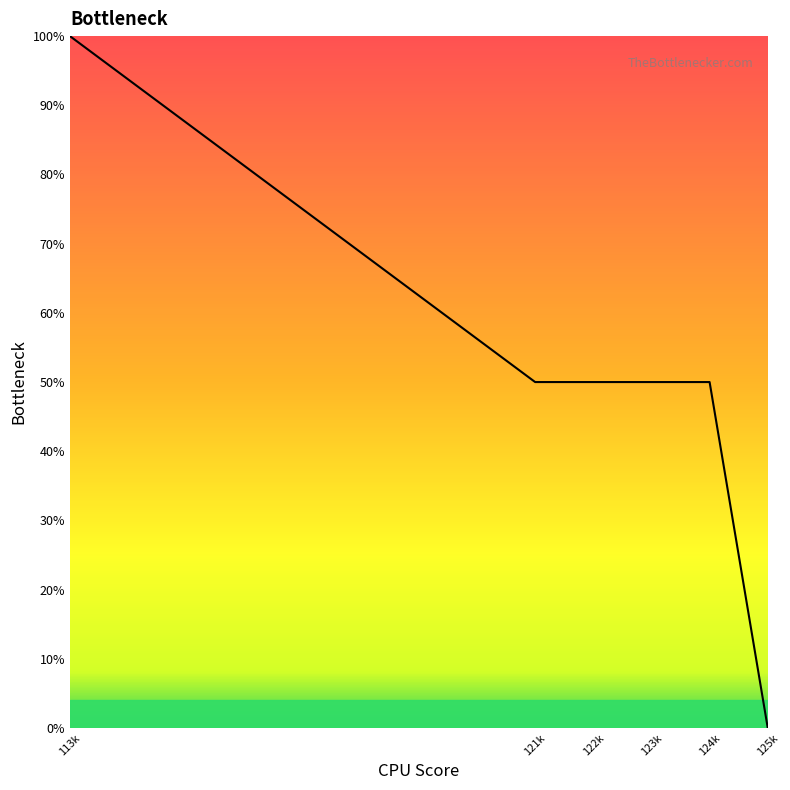

What is the sum of all values?

300